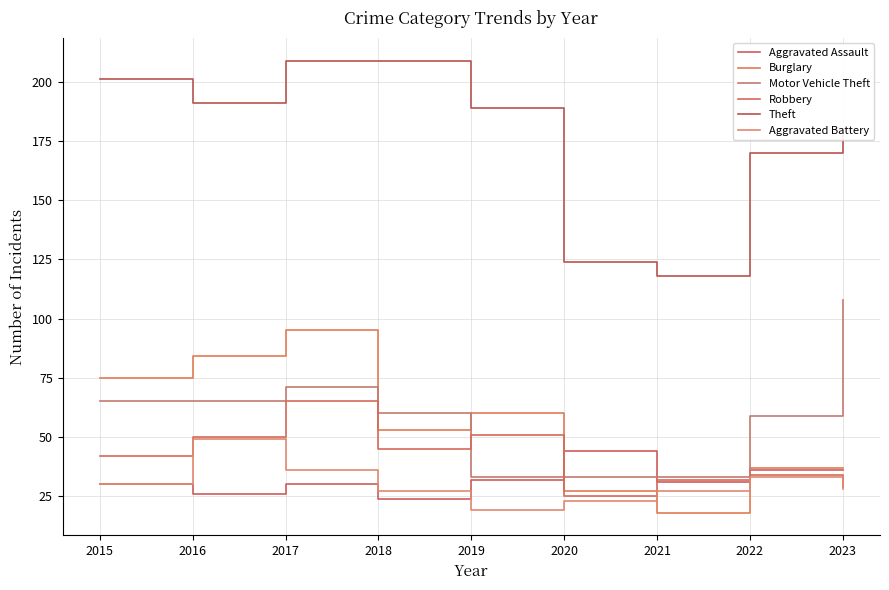

Between 2021 and 2022, which series saw the biggest shift?

Theft